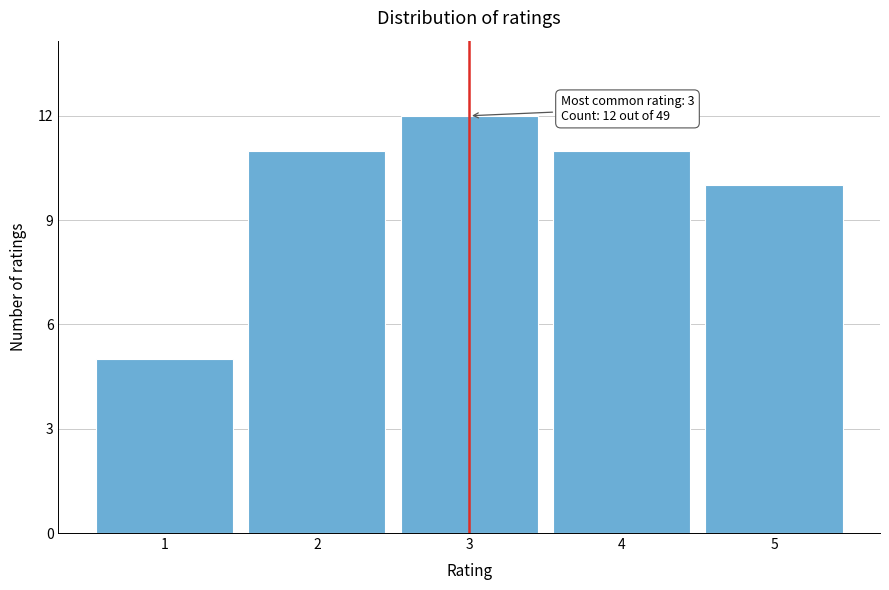

Reading right to left, extract all data points from this chart.

10	11	12	11	5